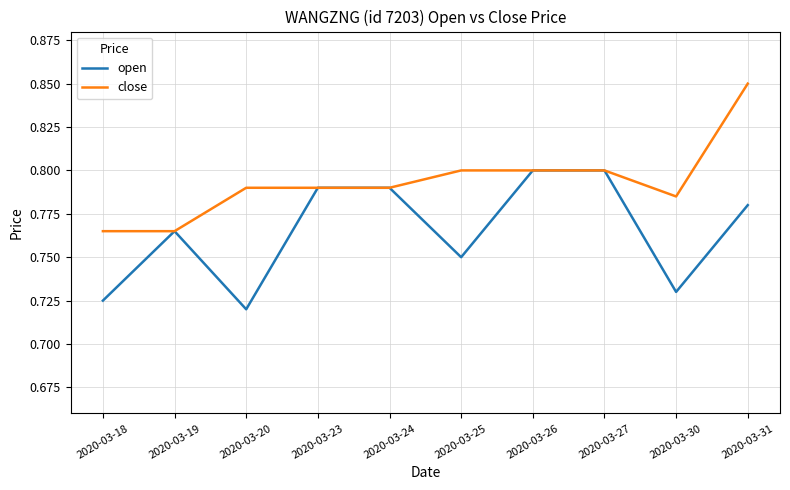

At which category does the chart reach its peak across all series?

2020-03-31